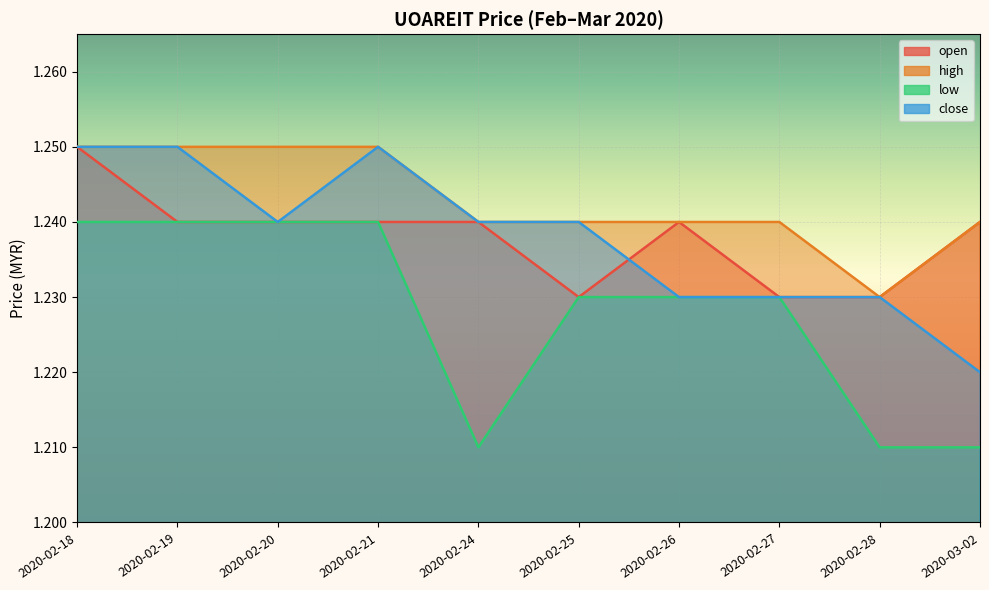

True or false: open has a value of 0.7 at 2020-02-26.

False